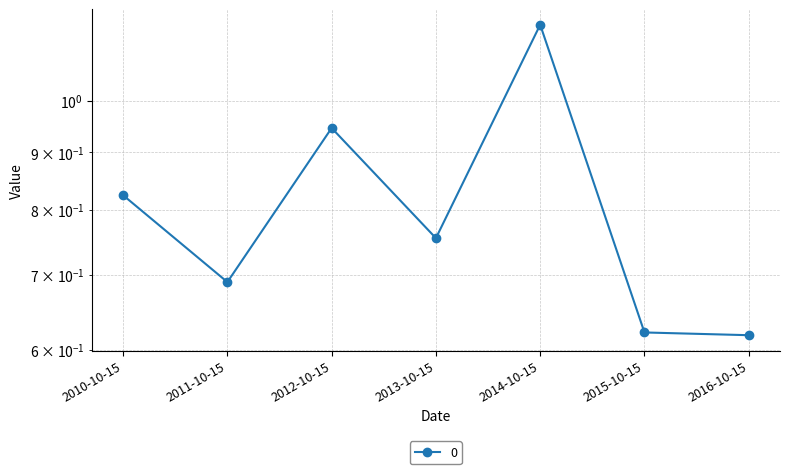

The value at 2015-10-15 is 0.1. True or false?

False